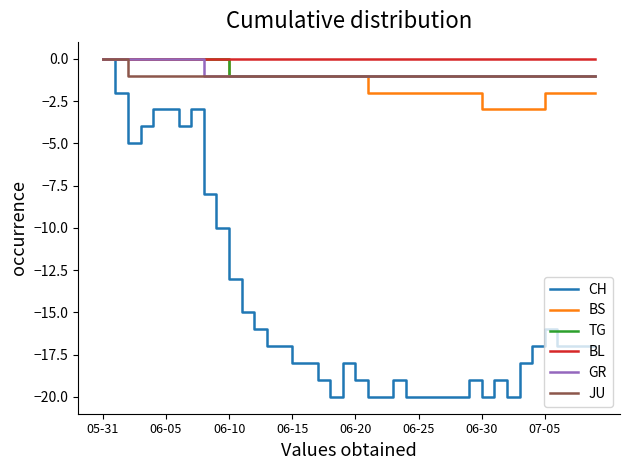

What is the difference between the maximum and minimum values in the TG series?

1